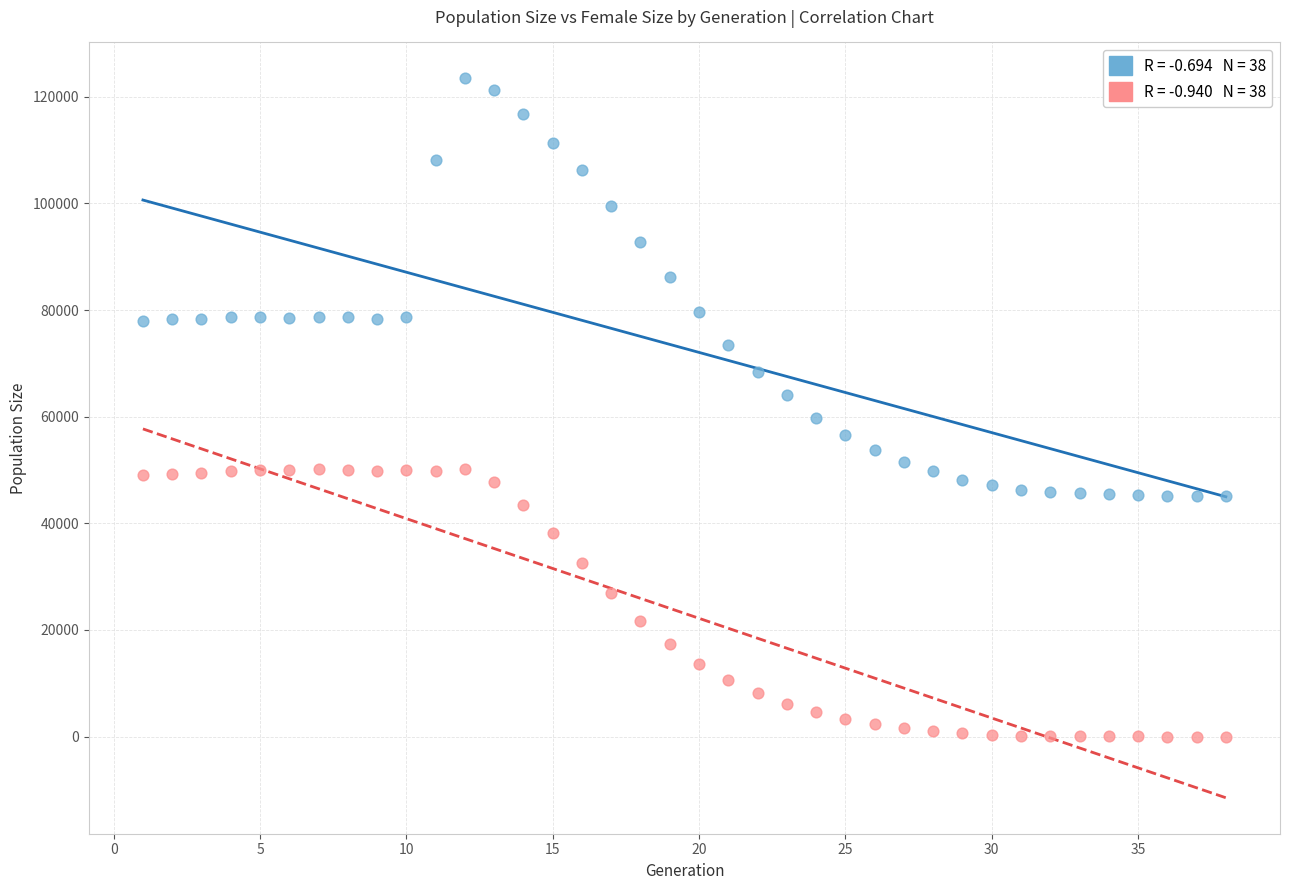

Across all data points, what is the range of X values (max minus min)?

37